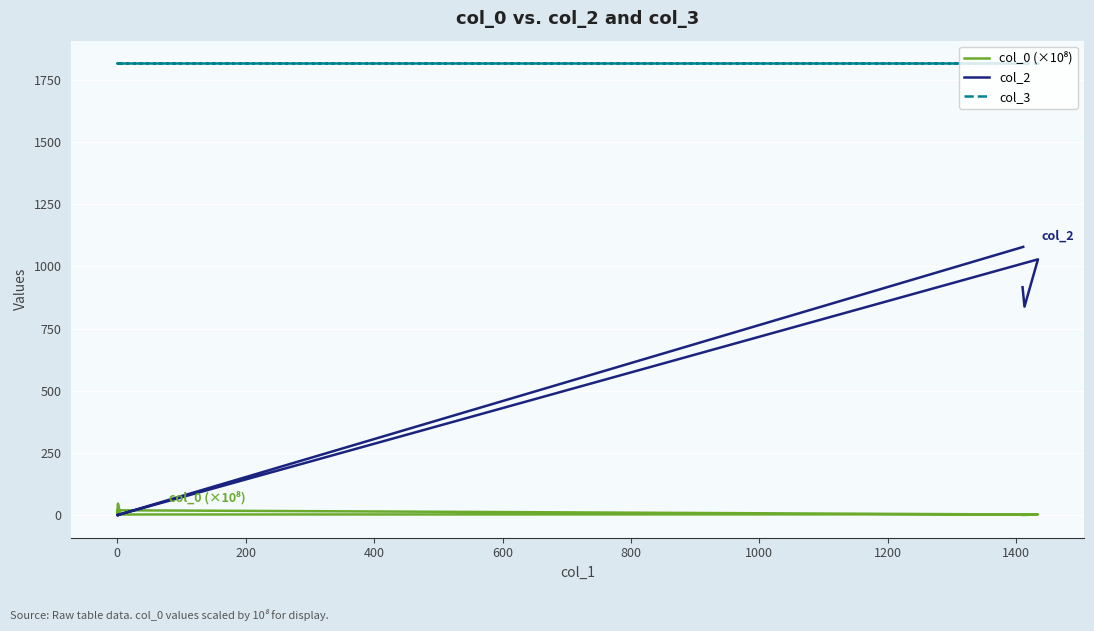

At how many categories does at least one series exceed 50?

9